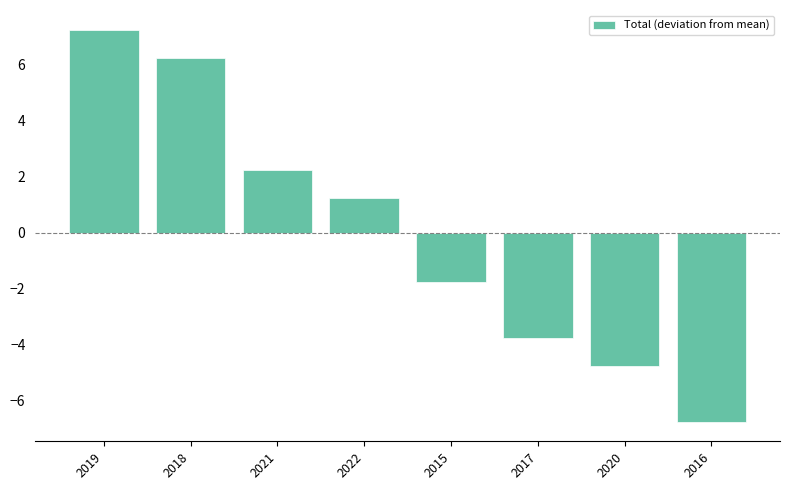

At which category does the chart reach its minimum across all series?

2016